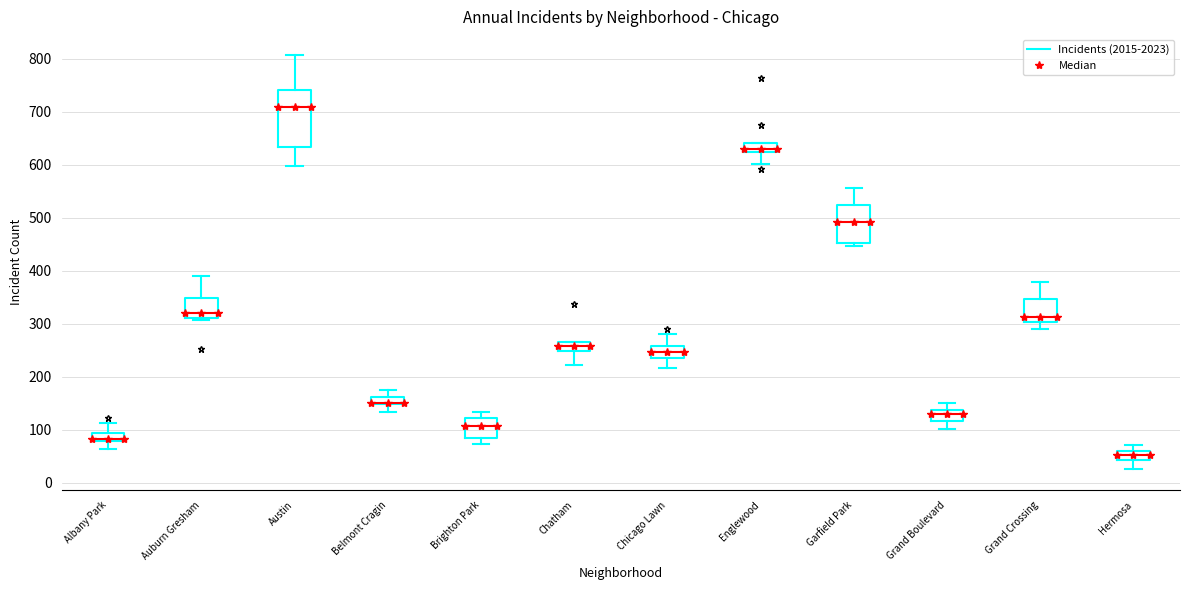

Comparing the boxes themselves (not the whiskers), which one is the tallest?

Austin